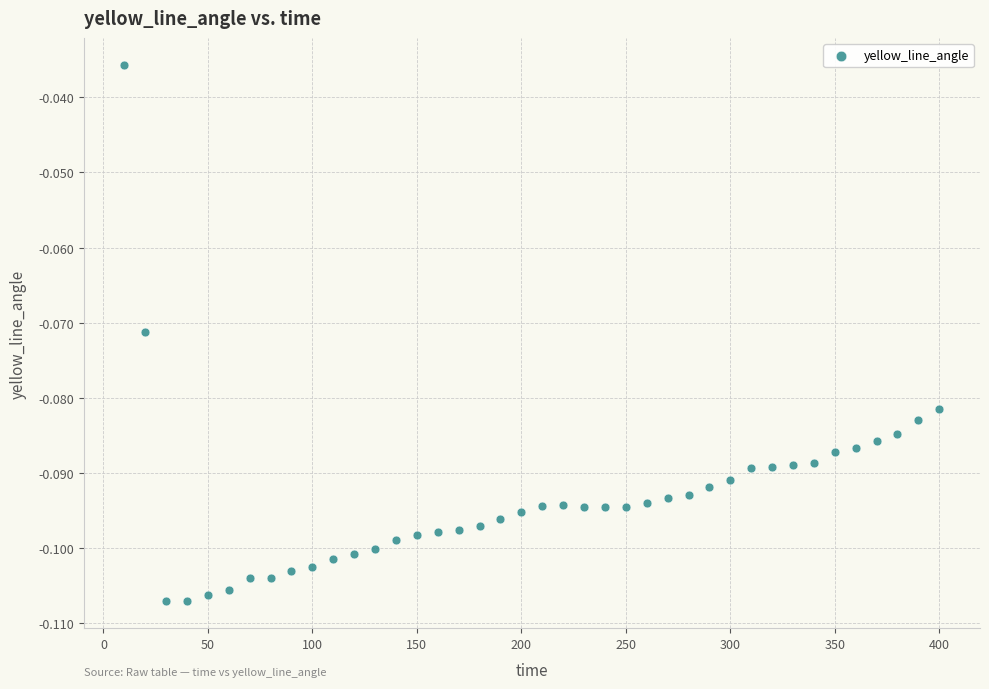

What is the range of X values (max minus min)?

390.0